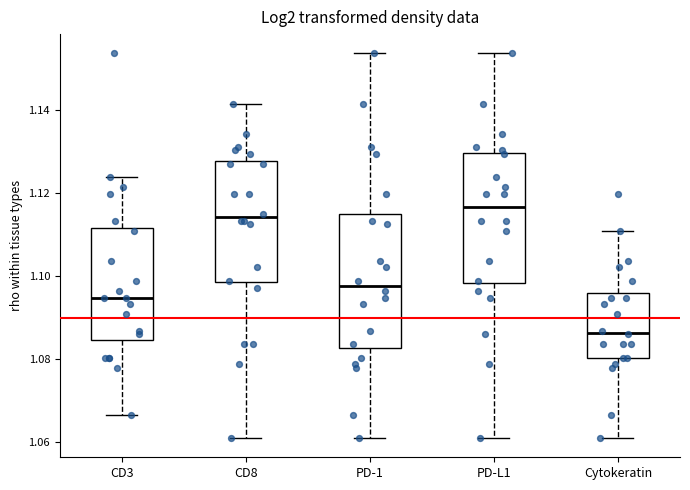

Which box has the highest median line?

PD-L1